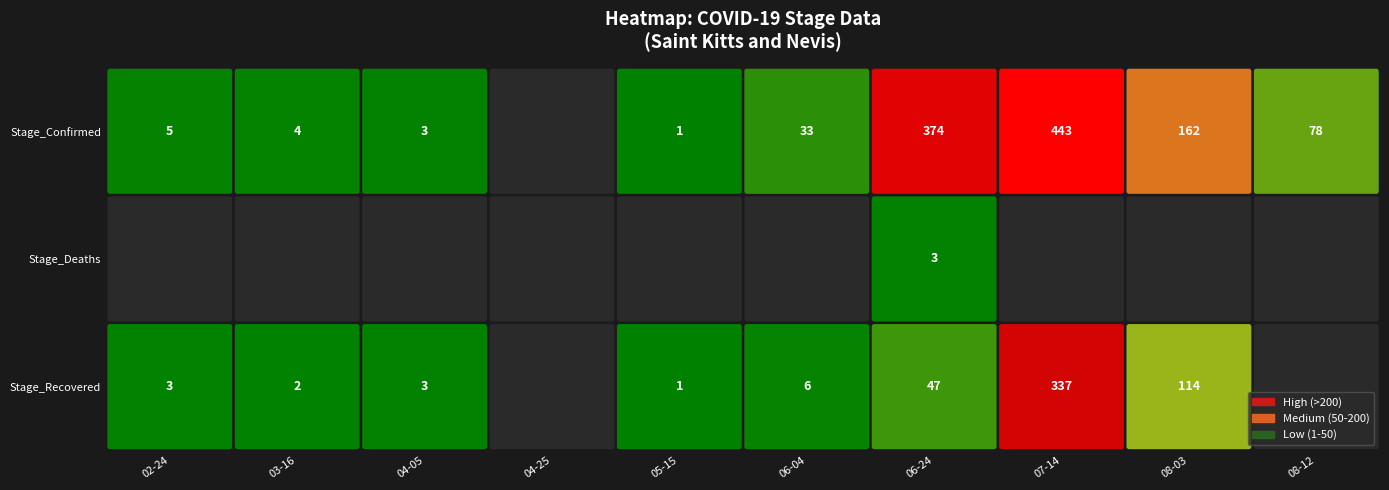

Is it true that 2021-08-12 equals 30 at Stage_Recovered?

False